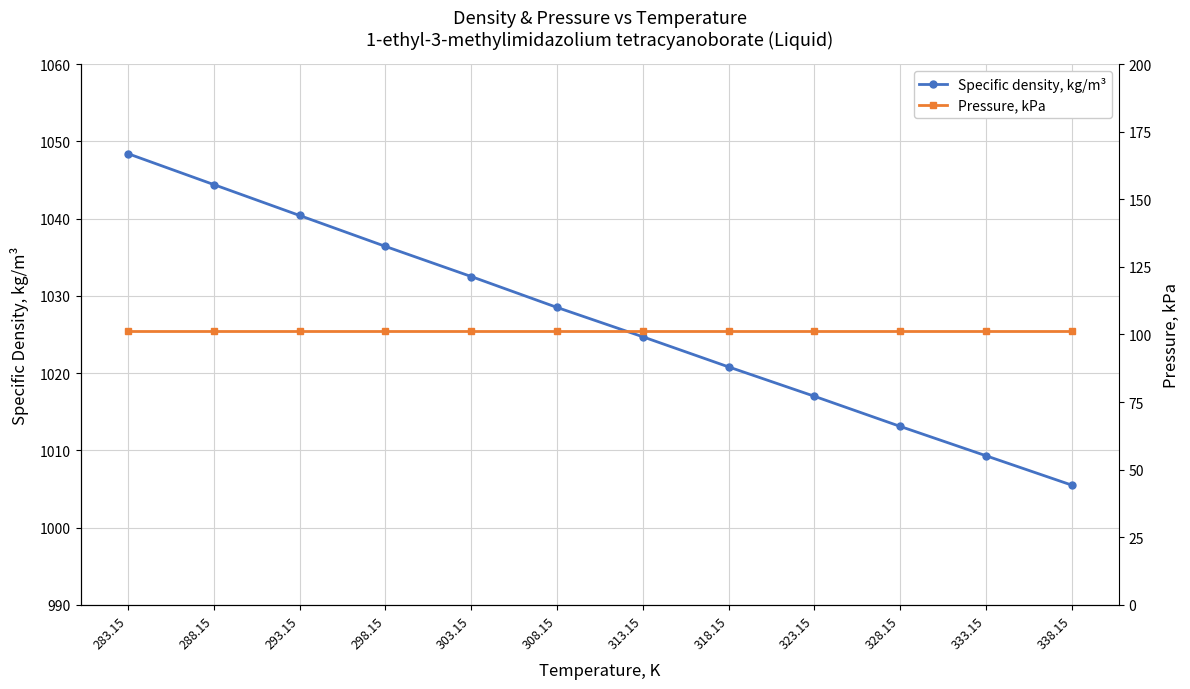

True or false: Specific density, kg/m³ and Pressure, kPa intersect in this chart.

False